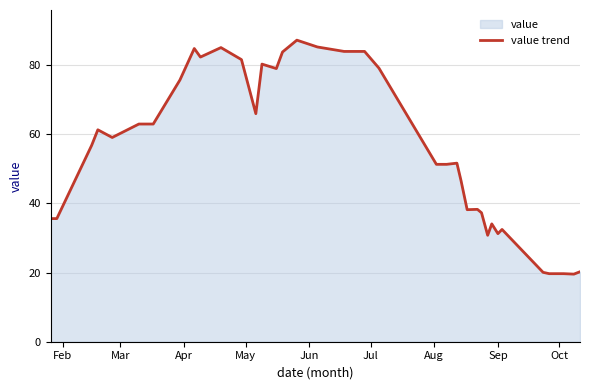

How many values are below 56?

20